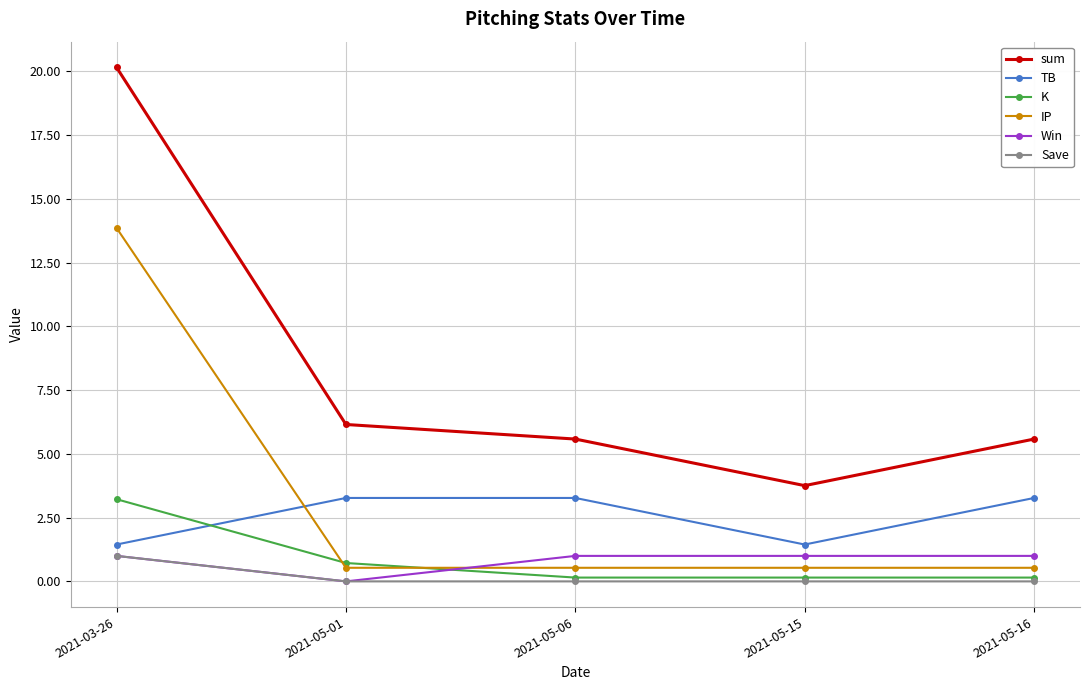

Is it true that sum equals 6.2 at 2021-05-01?

True